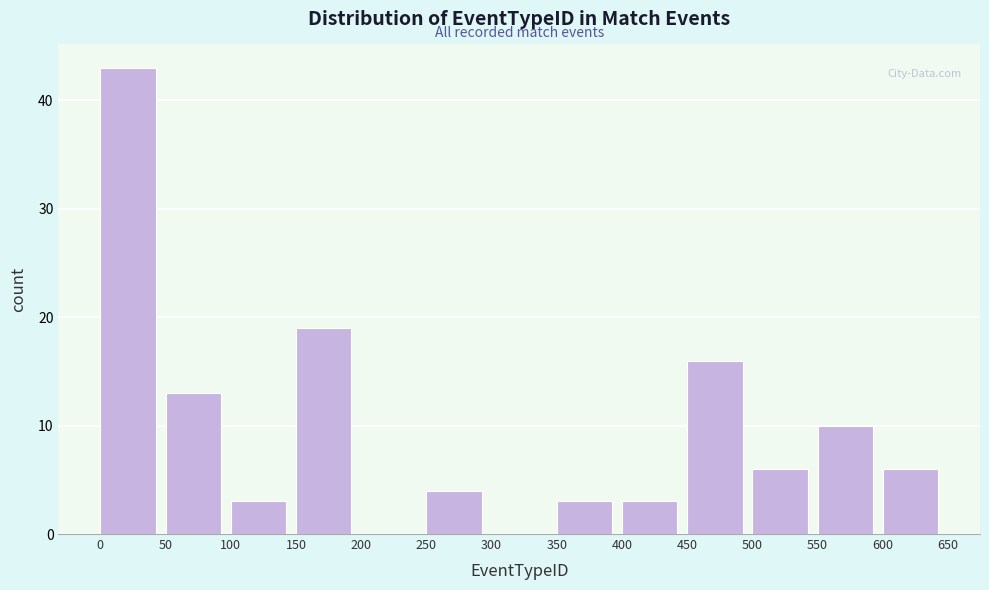

What is the height of the bar covering 350 to 400 on the x-axis? The values are not printed on the chart, so give them approximately, as read against the axis.

3